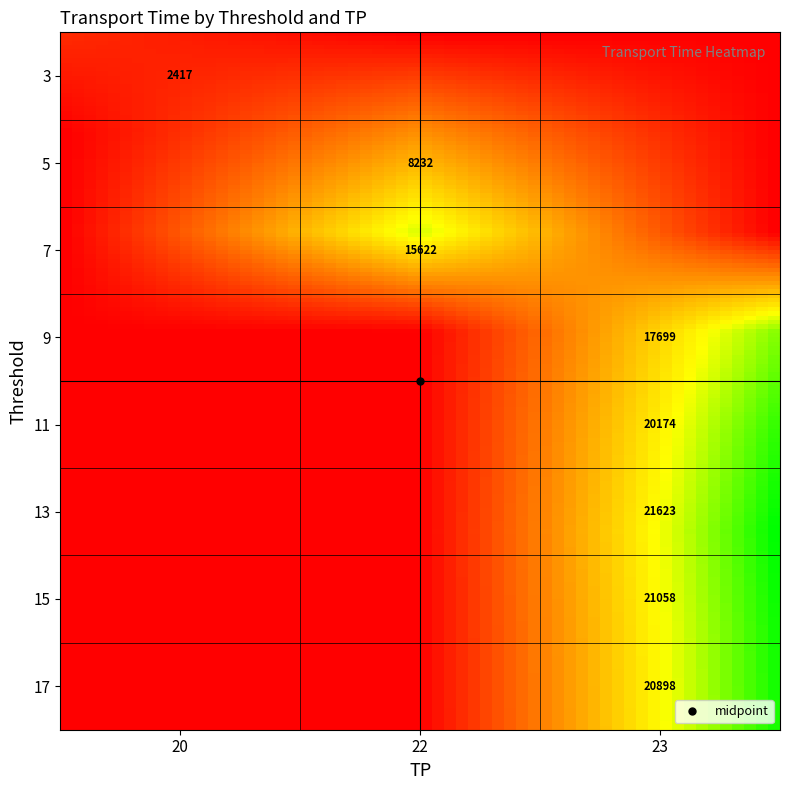

What is the highest value of the 5 series?

8232